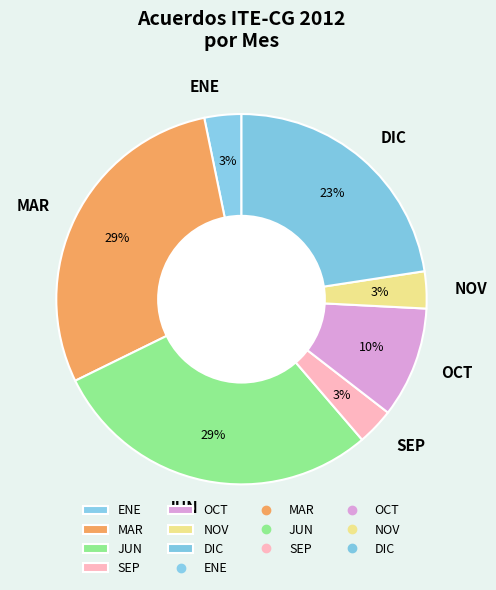

To the nearest percent, what is the difference between the JUN and ENE slice percentages?

26%